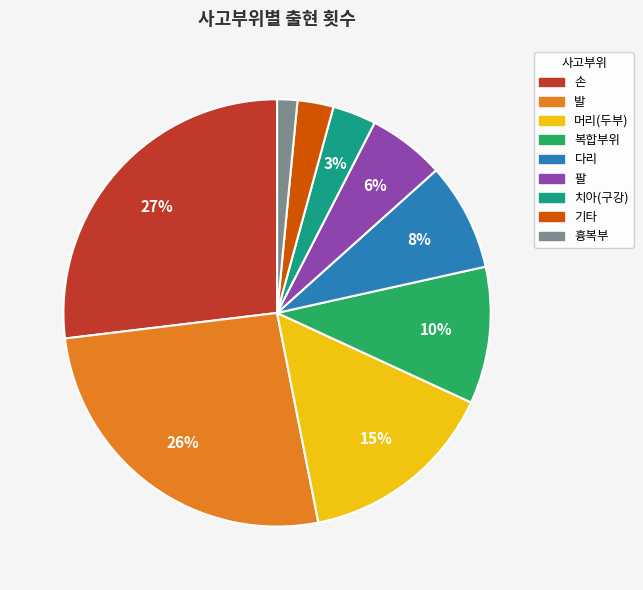

How many slices are in this pie chart?

9